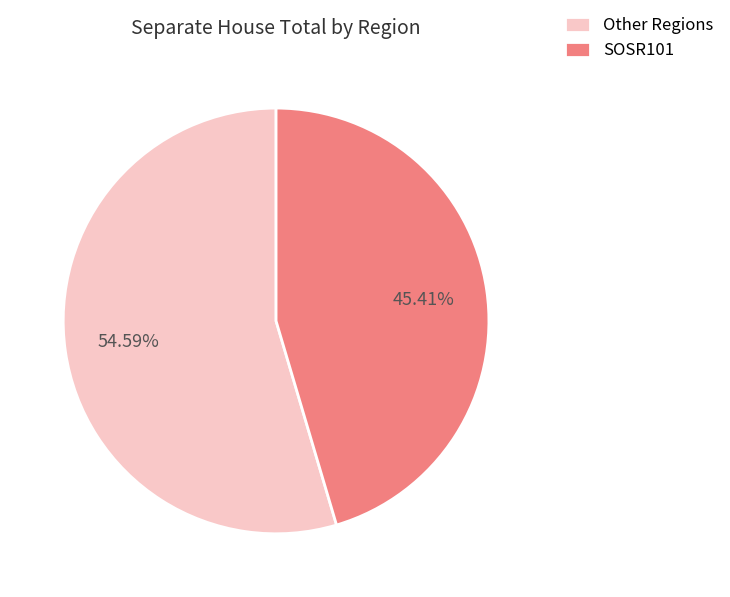

How many slices are in this pie chart?

2